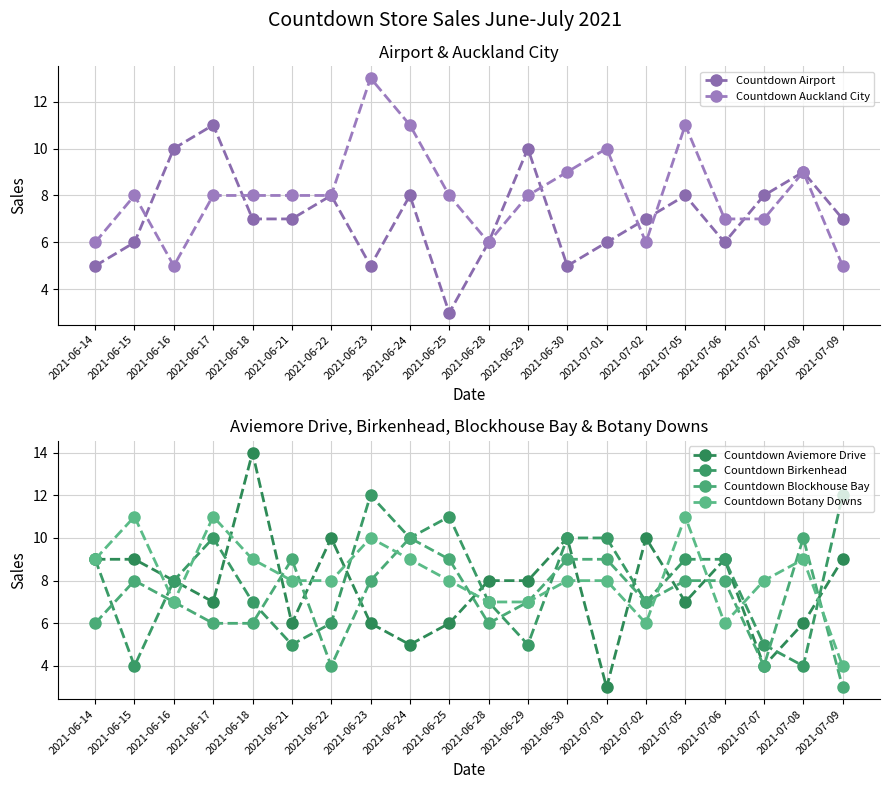

The Countdown Auckland City series shows 7 at 2021-07-07. True or false?

True